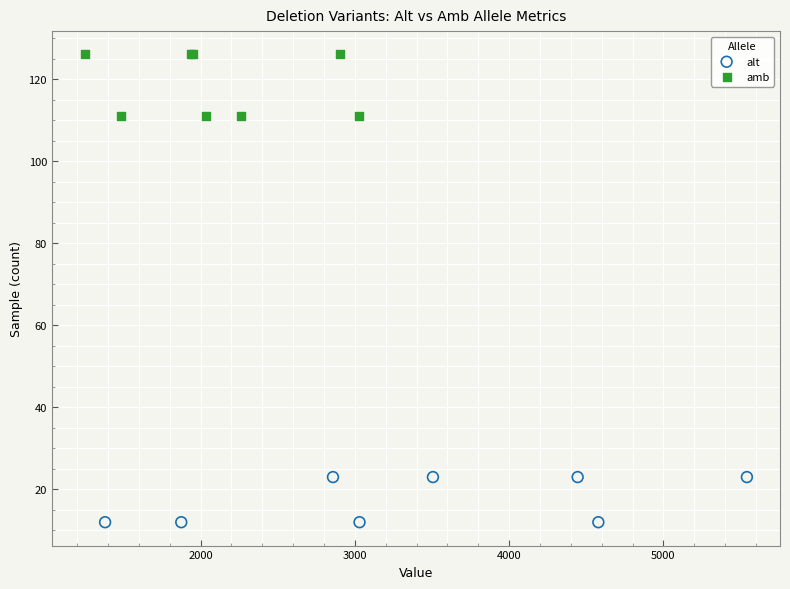

What are all the series names shown in the legend?

alt, amb